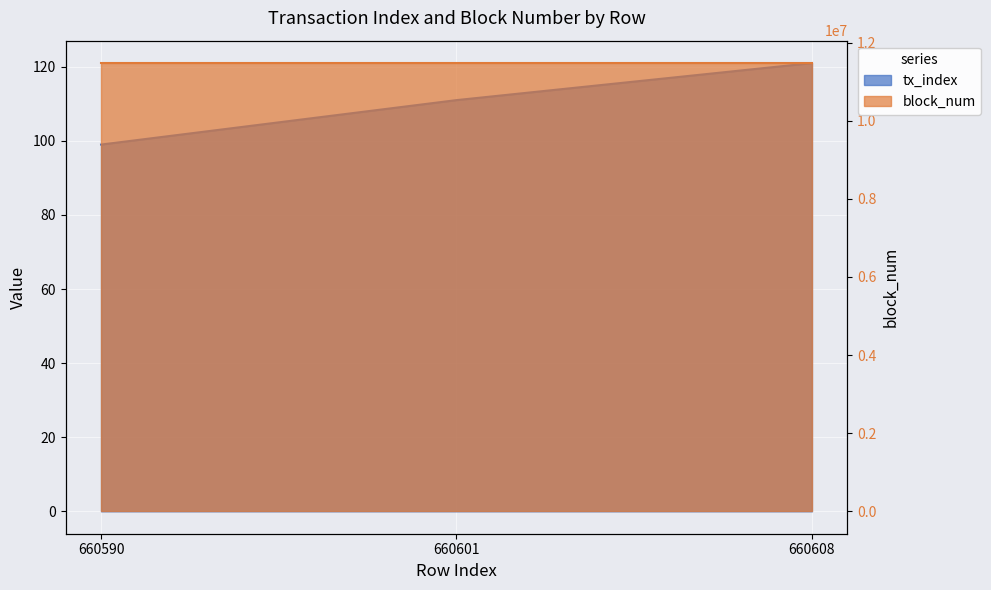

At which category does the chart reach its peak across all series?

660608